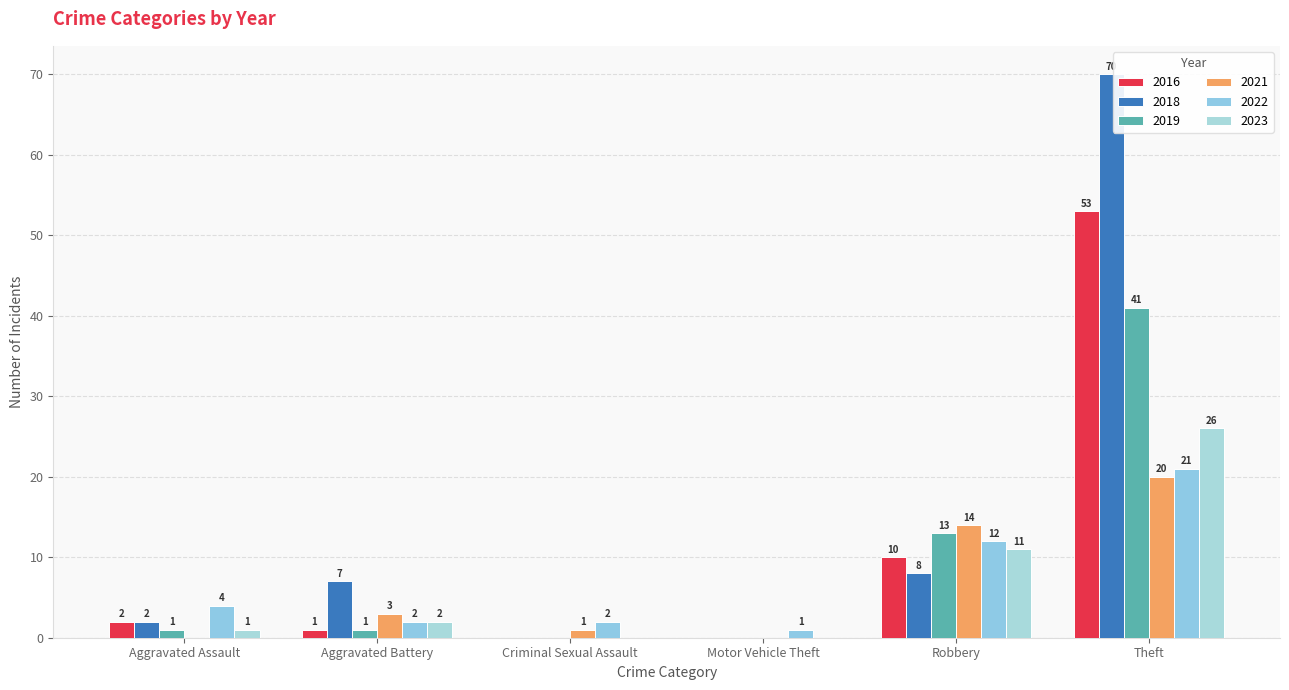

How many data points does each series have?

6